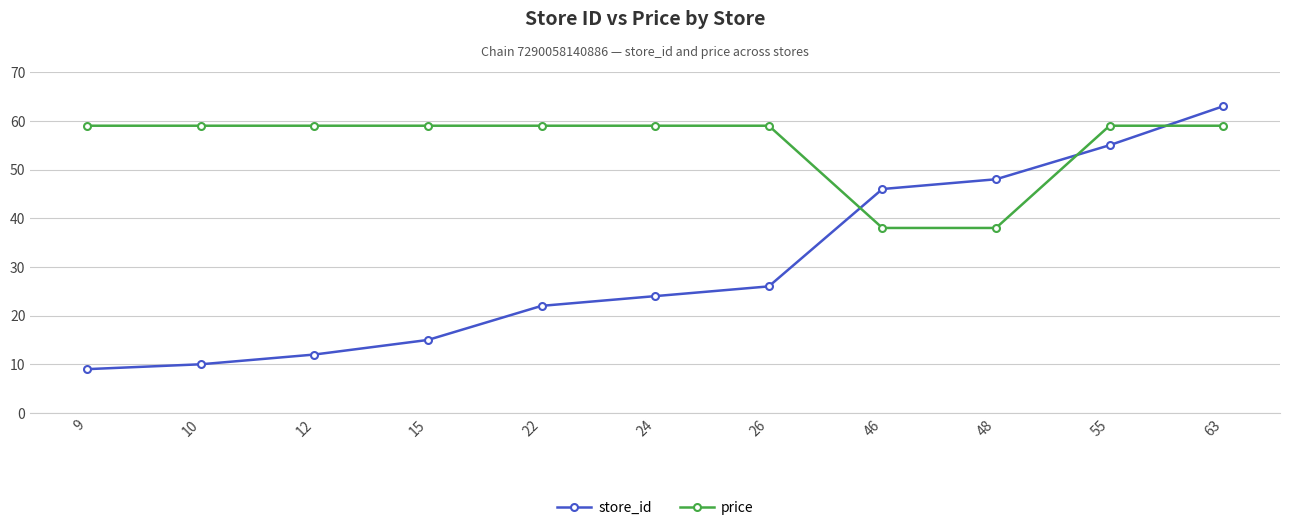

The store_id series shows 15 at 15. True or false?

True